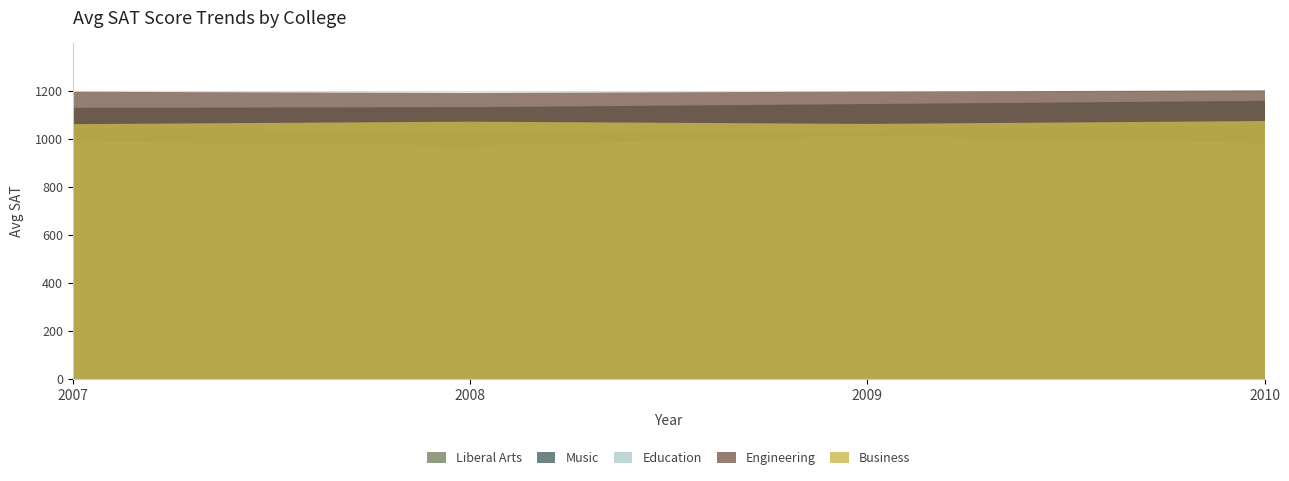

Reading left to right, list all the values displayed in this chart.

Liberal Arts: 2007=1041.0	2008=1036.4	2009=1037.9	2010=1061.4
Music: 2007=1133.2	2008=1135.7	2009=1148.9	2010=1162.2
Education: 2007=993.0	2008=973.3	2009=1015.5	2010=986.1
Engineering: 2007=1200.0	2008=1195.5	2009=1200.5	2010=1206.1
Business: 2007=1064.9	2008=1075.4	2009=1065.9	2010=1077.9